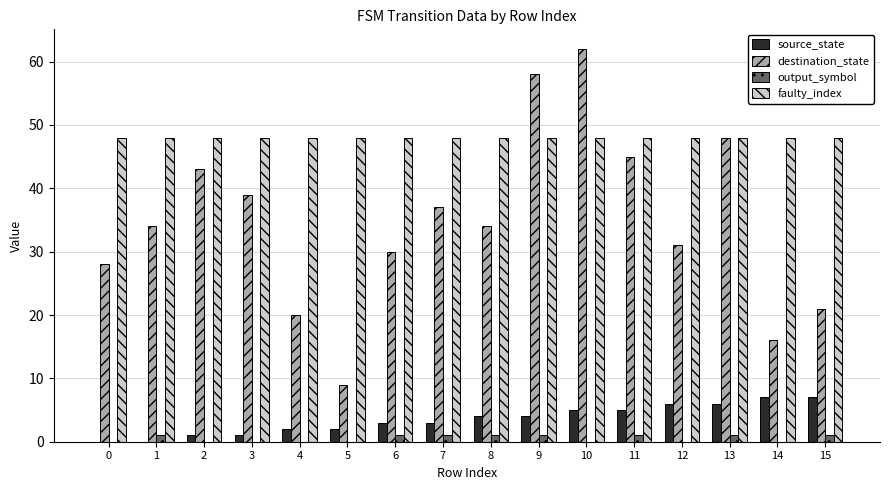

The destination_state series shows 19 at 0. True or false?

False